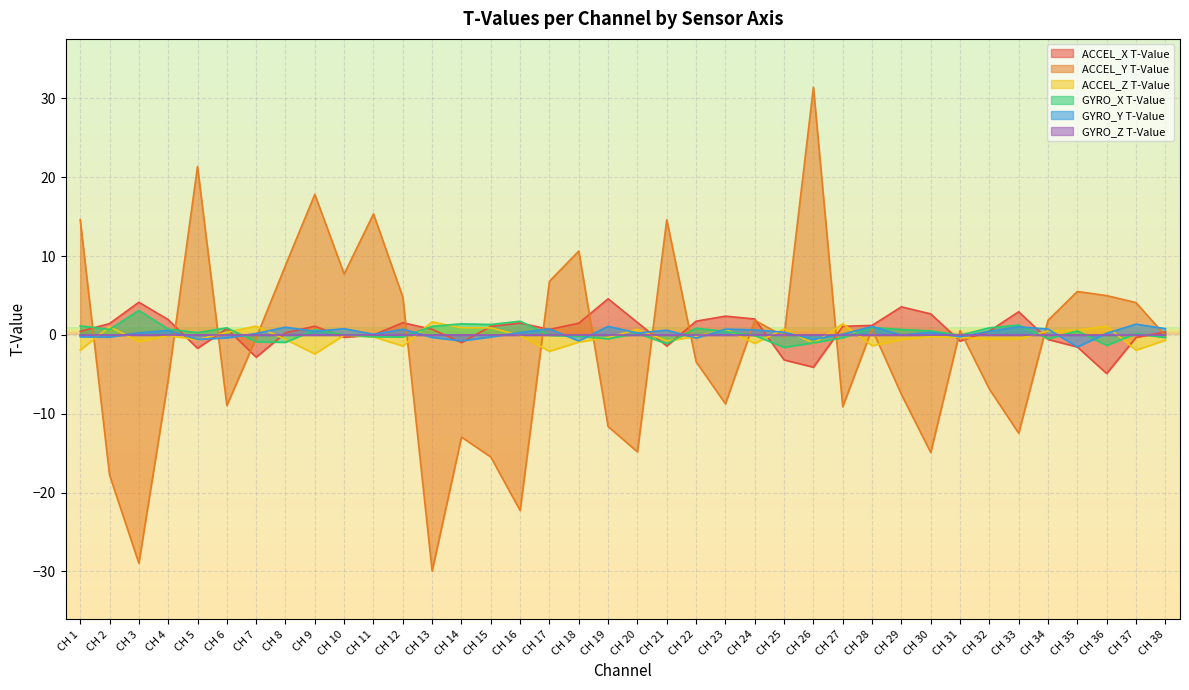

What is the highest value of the GYRO_Y T-Value series?

1.4